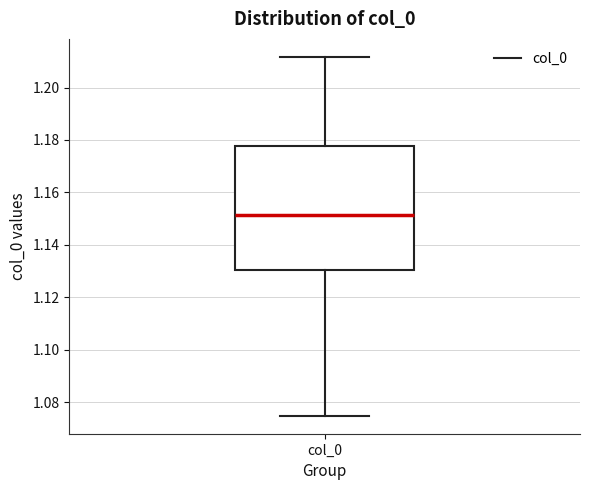

Transcribe this box plot: give where the median line is, the range the box spans, and where the two whiskers end, as read against the y-axis. The values are not printed on the chart, so give them approximately, as read against the axis.

median 1.152, box 1.130 to 1.178, whiskers 1.074 to 1.212